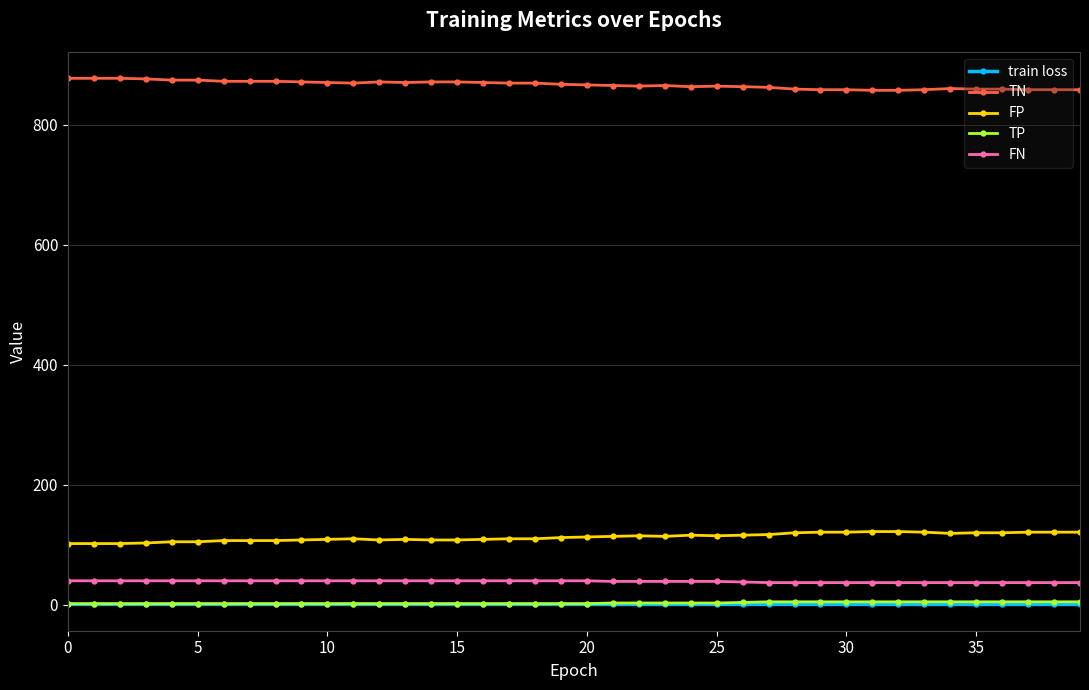

True or false: FN and train loss intersect in this chart.

False